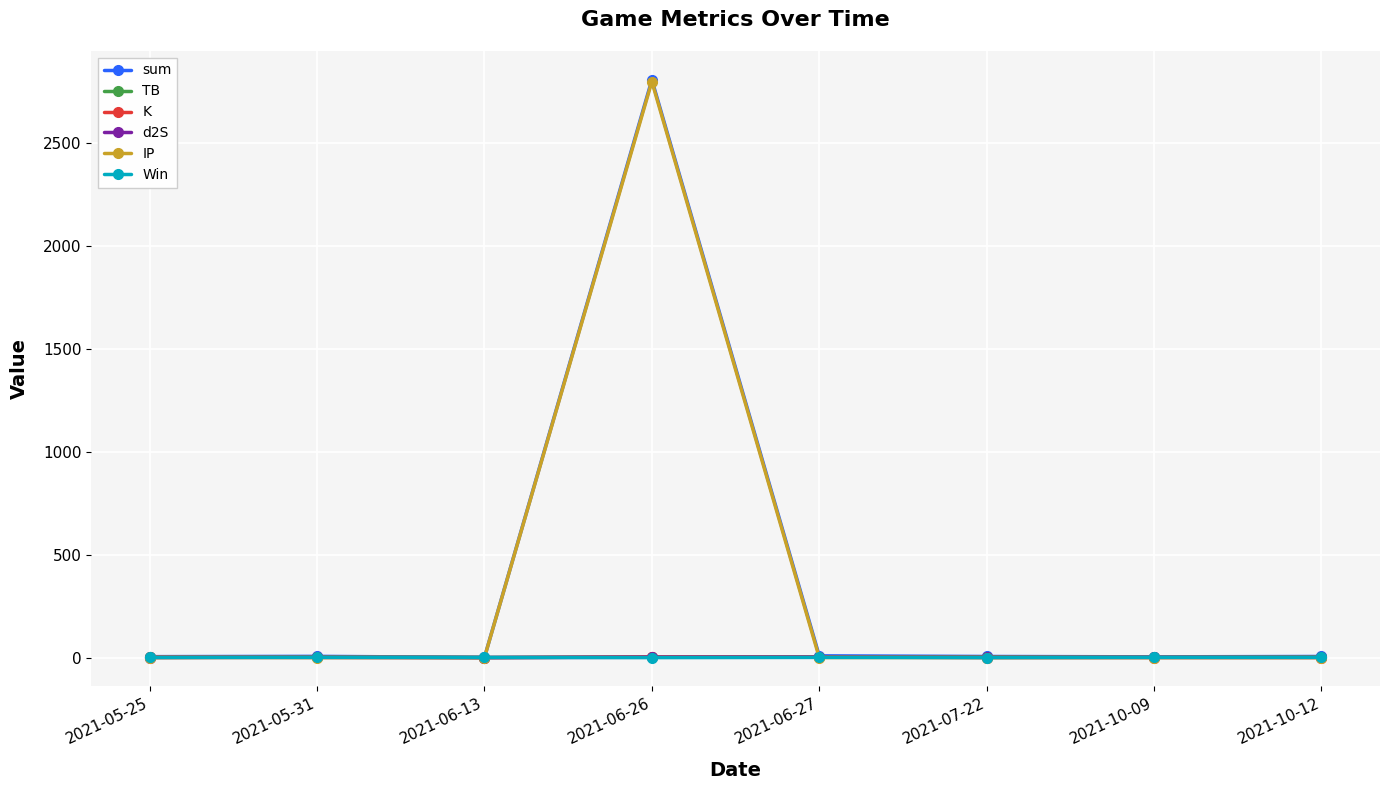

Which series has the widest spread of values?

sum